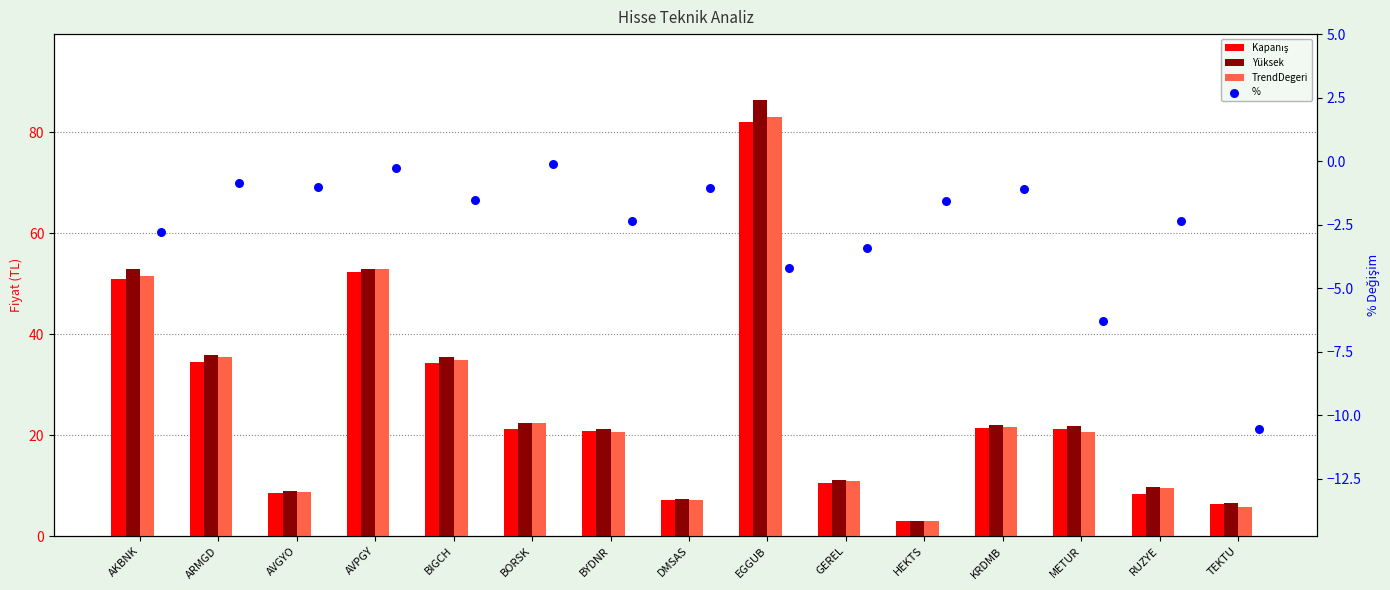

Is the value of Yüksek at METUR greater than the value of TrendDegeri at RUZYE?

Yes